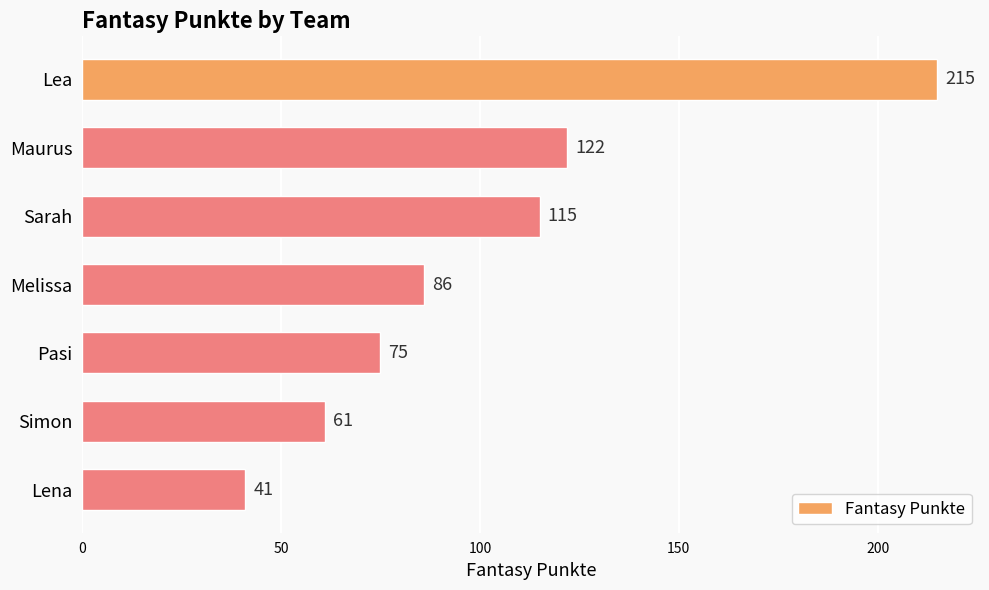

Rank the categories by value from lowest to highest.

Lena, Simon, Pasi, Melissa, Sarah, Maurus, Lea